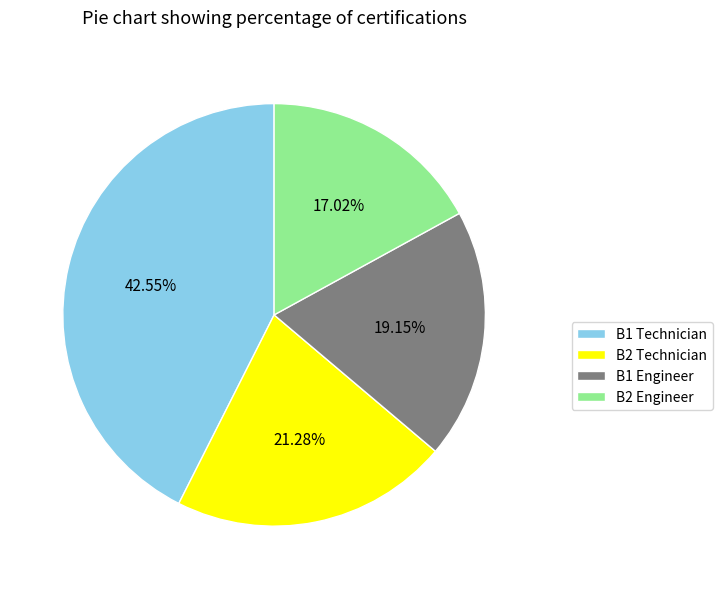

What is the smallest slice in the pie chart?

B2 Engineer